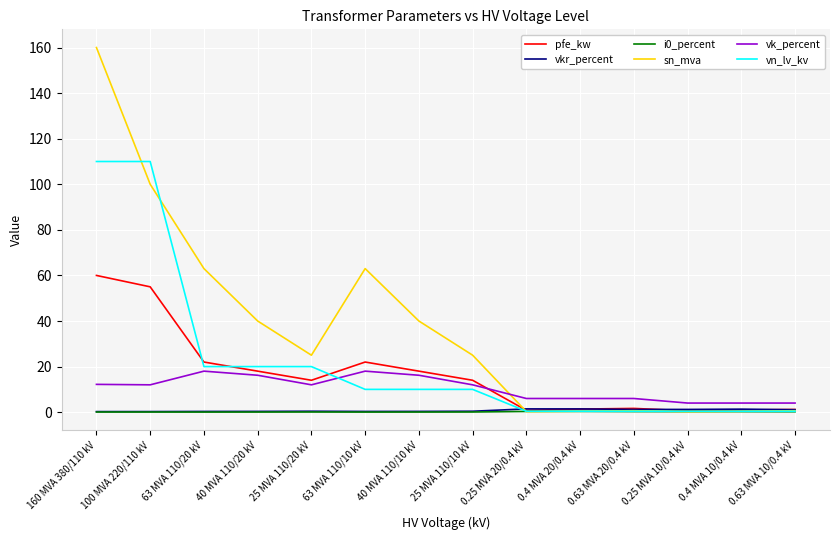

What is the greatest value displayed?

160.0